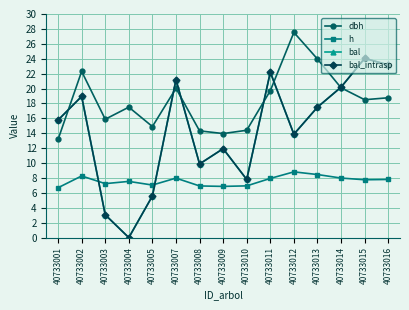

At which category does dbh reach its first local valley?

40733003